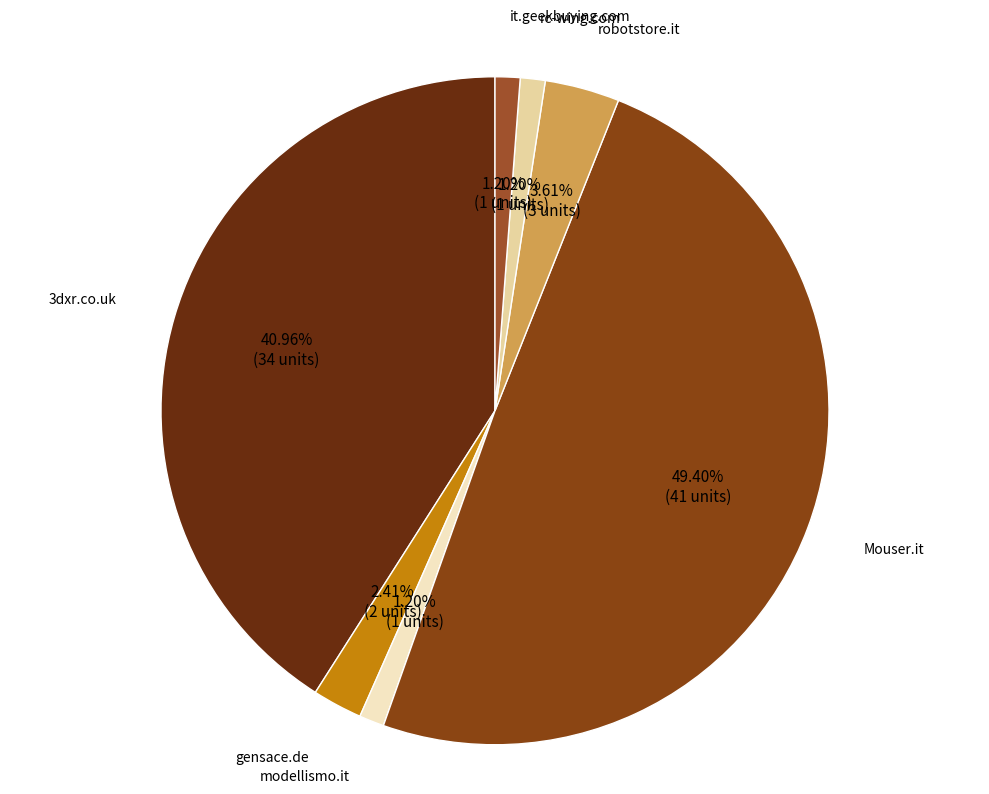

Combined, do modellismo.it and 3dxr.co.uk account for over 50%?

No